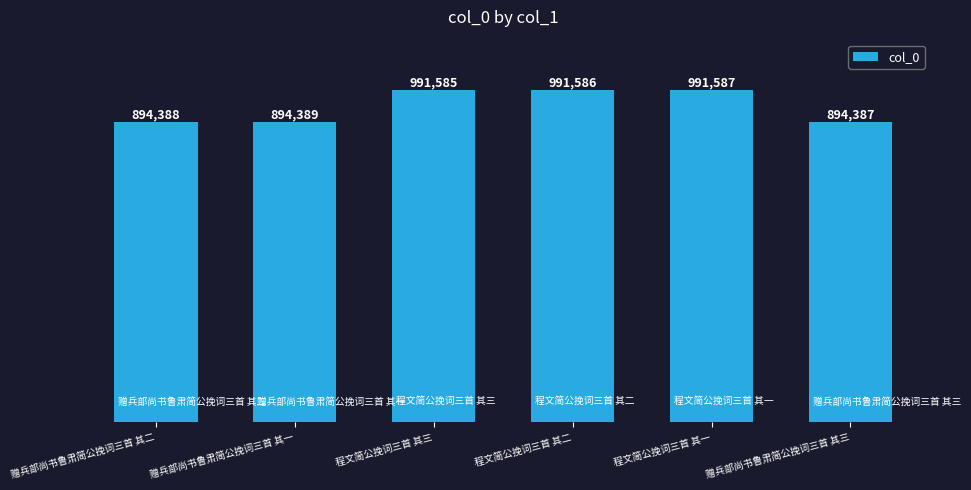

Reading left to right, extract all data points from this chart.

894388	894389	991585	991586	991587	894387